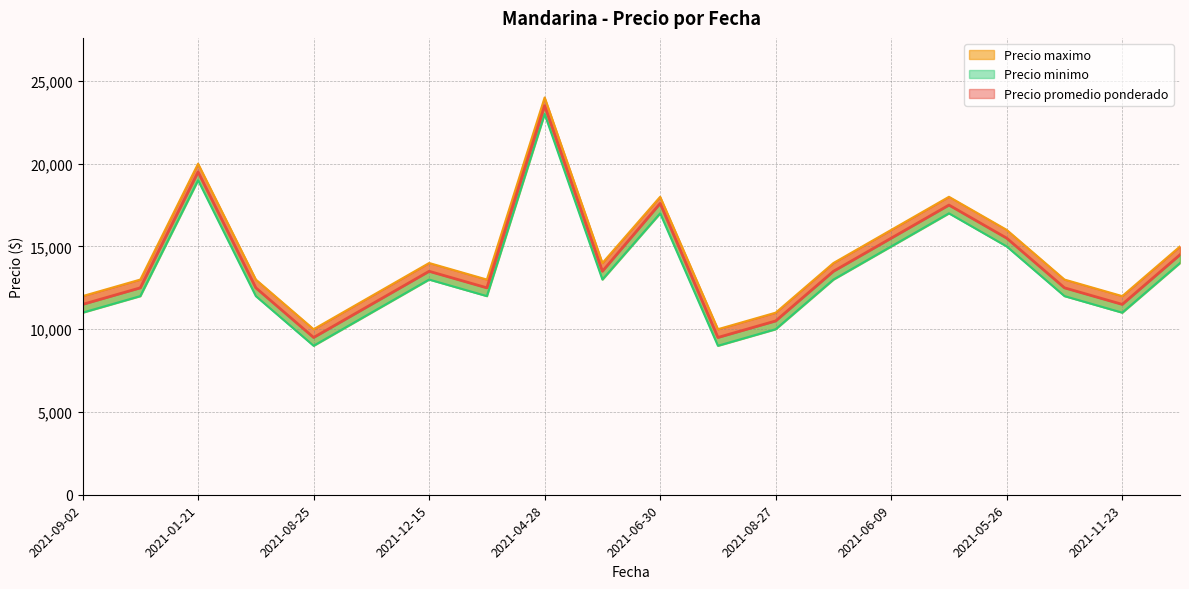

True or false: Precio minimo and Precio maximo intersect in this chart.

False